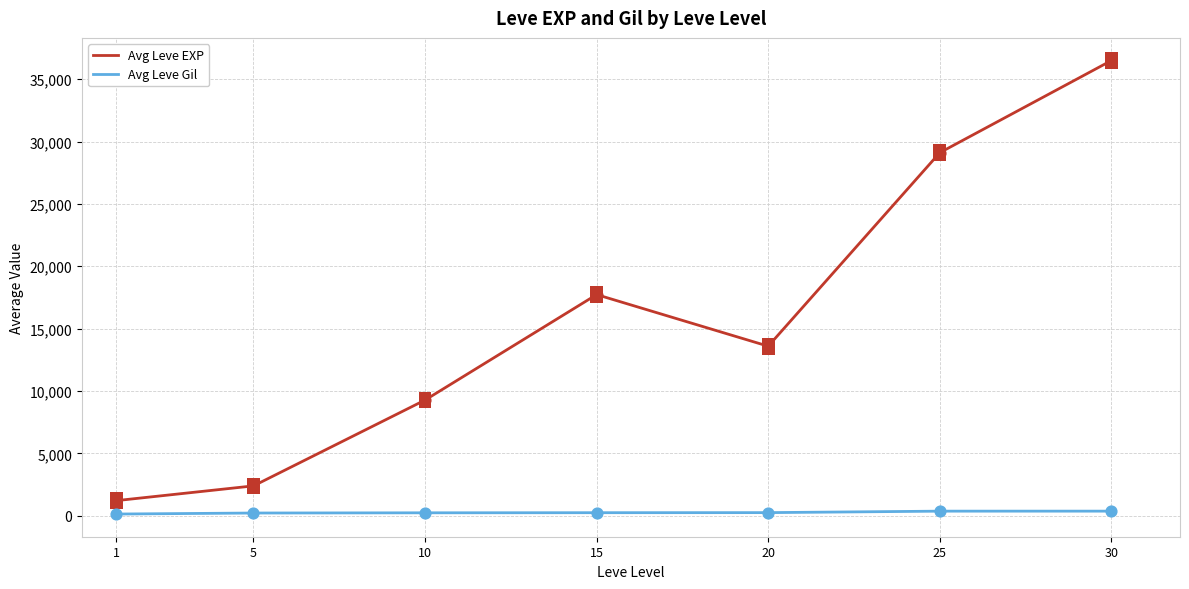

What is the total value across all series at 30?

36864